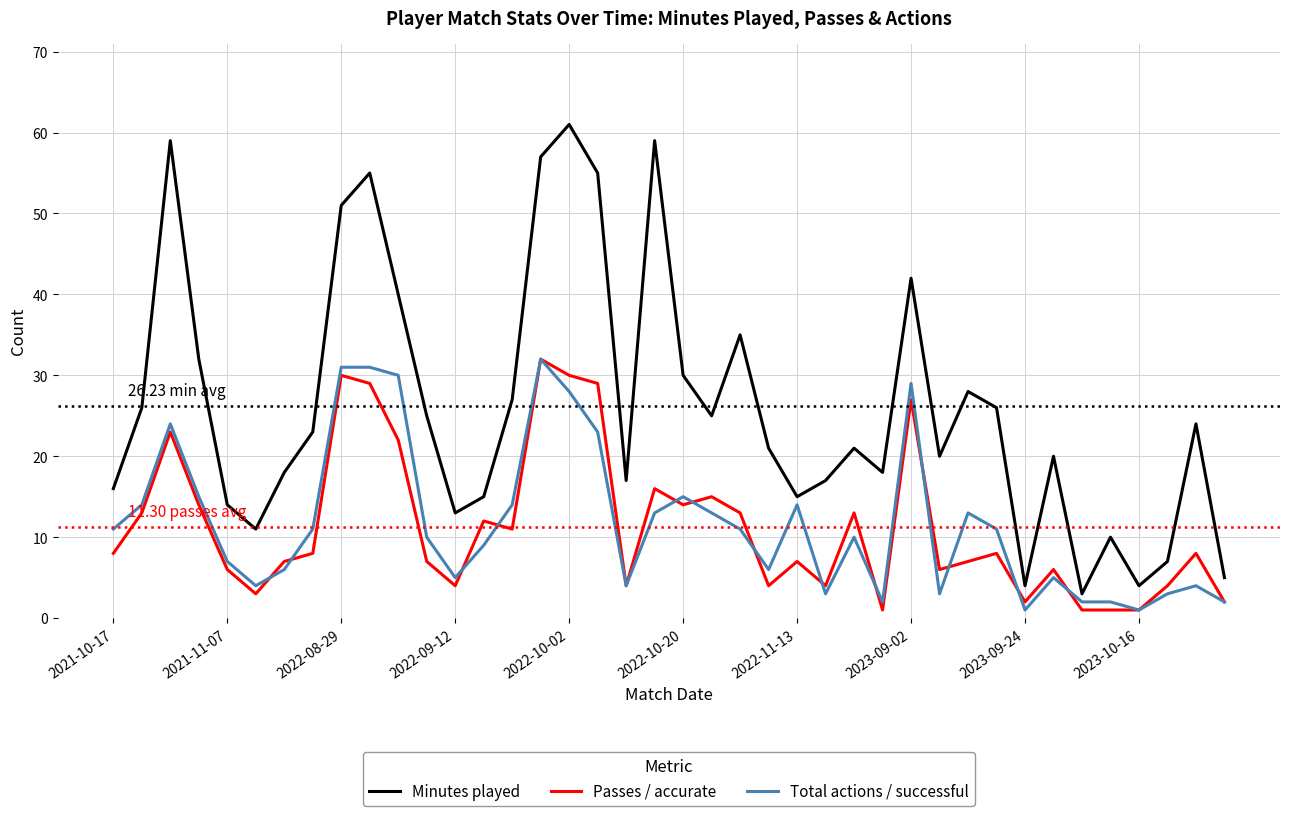

Which series has the largest range (max minus min)?

Minutes played